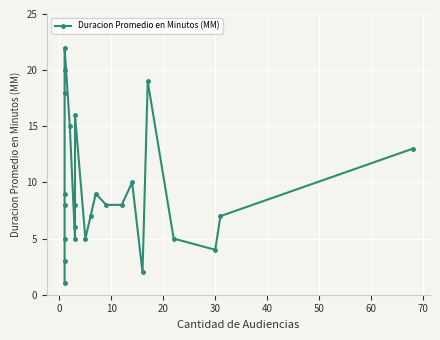

Reading left to right, extract all data points from this chart.

1	3	5	8	9	18	20	22	15	5	6	8	16	5	7	9	8	8	10	2	19	5	4	7	13